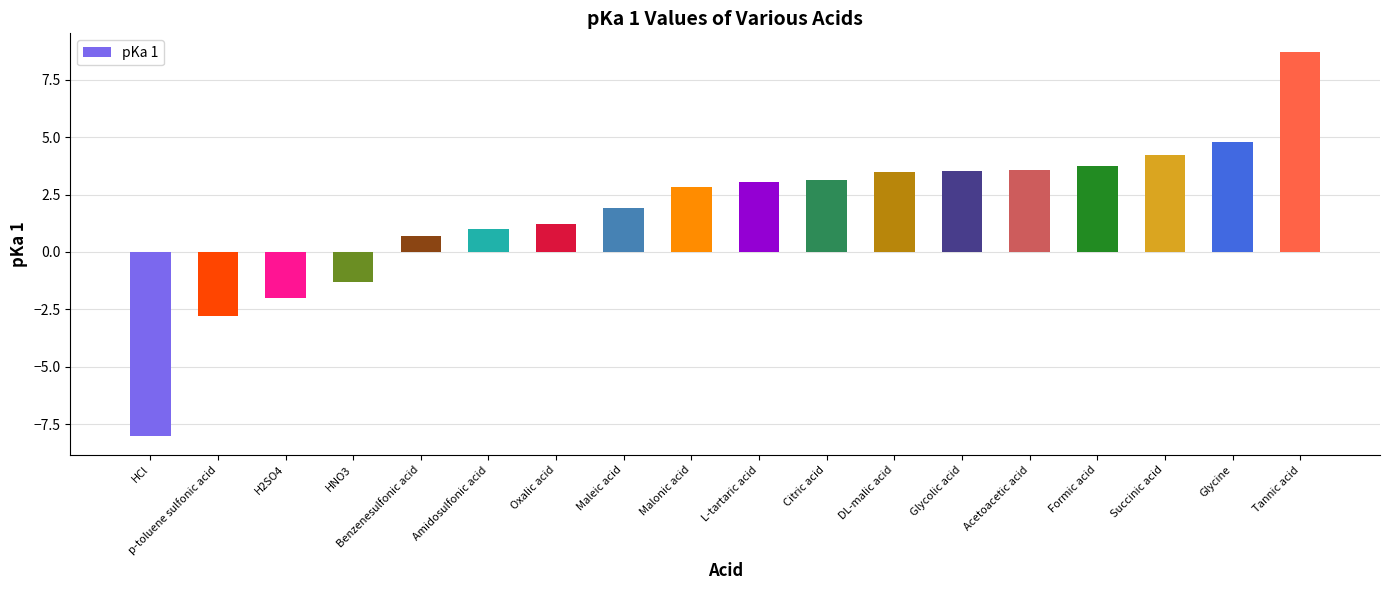

How many data points are less than 3?

9